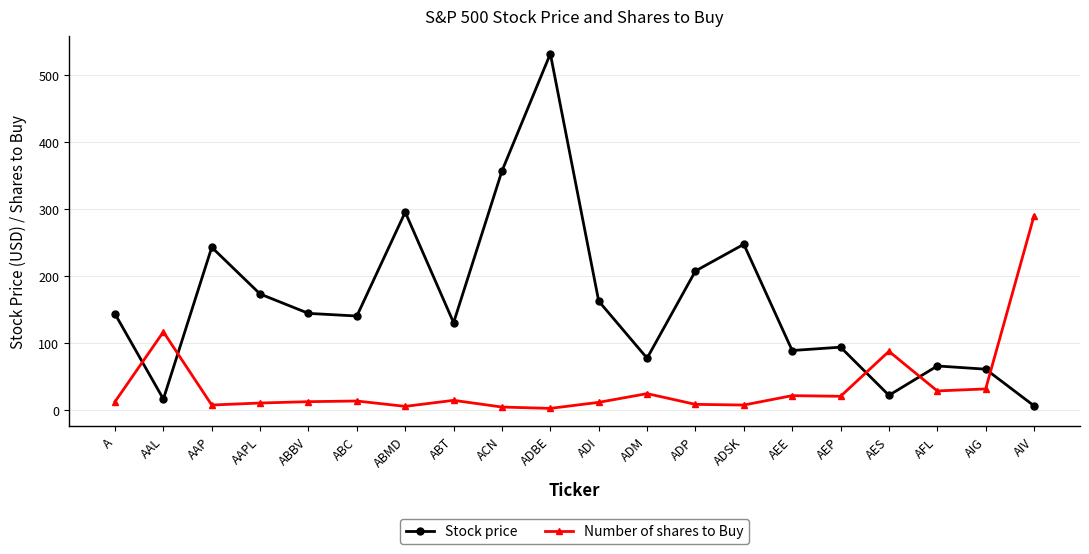

What is the highest value of the Number of shares to Buy series?

290.0